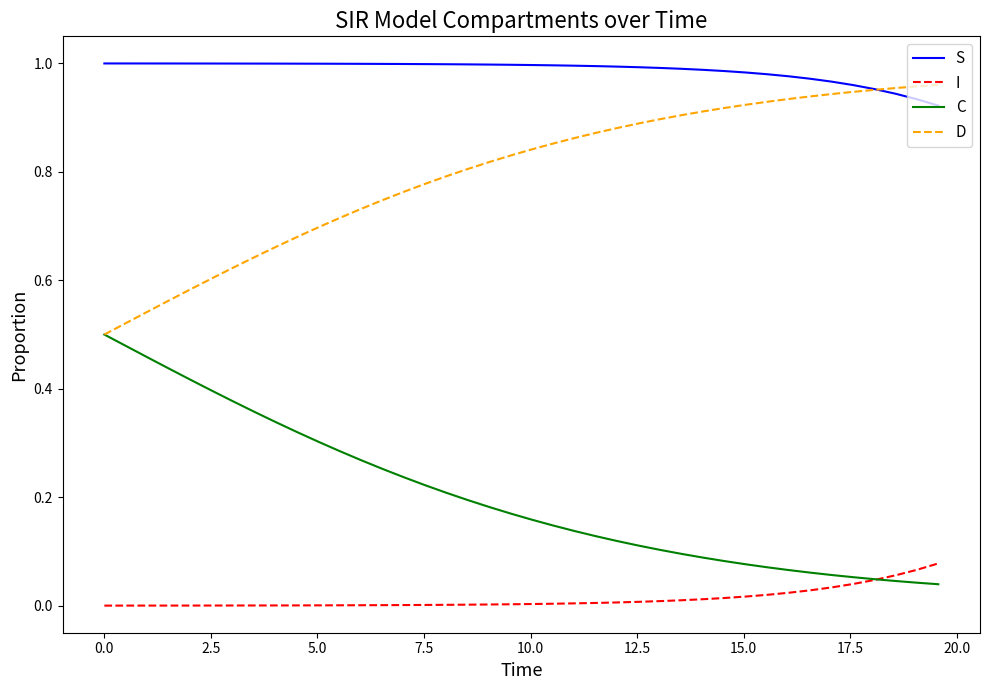

Rank the series by their average value, from highest to lowest.

S, D, C, I